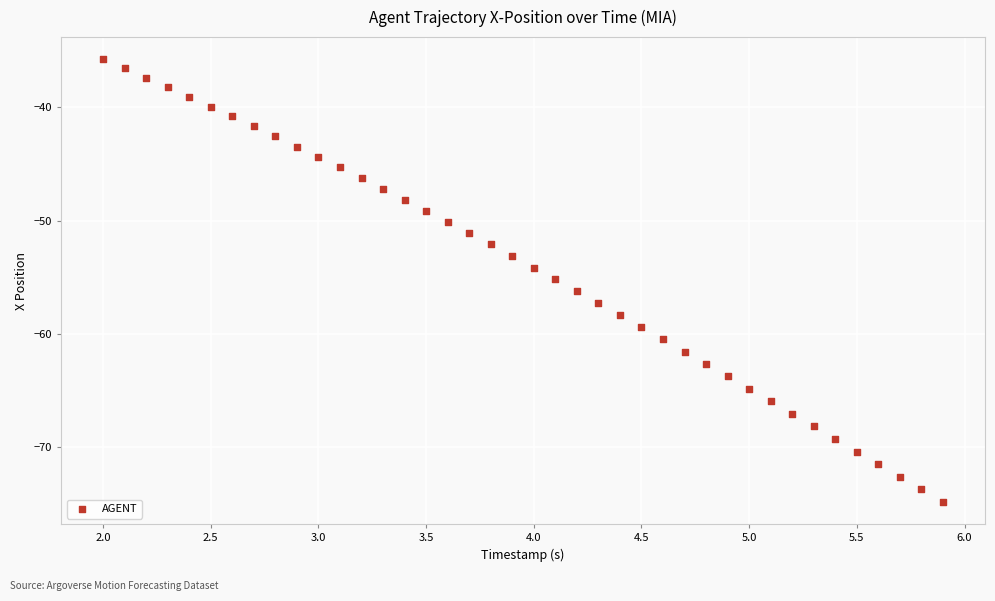

What is the range of X values (max minus min)?

3.9